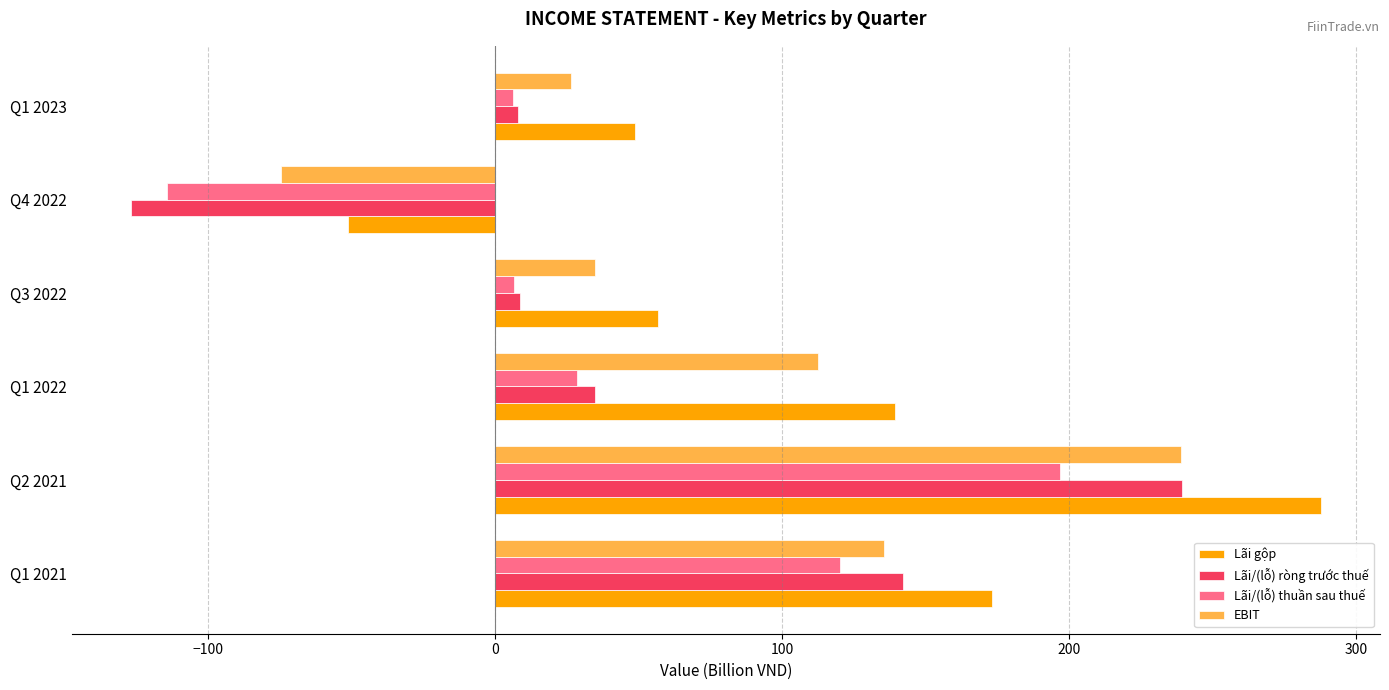

The Lãi gộp series shows 48.7 at Q1 2023. True or false?

True